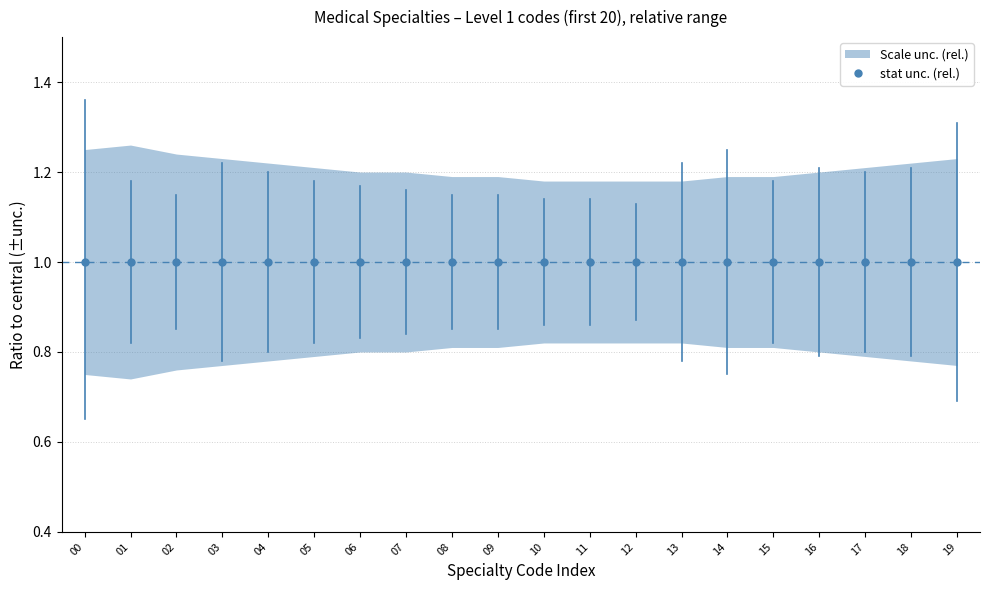

What is the sum of all upper values?

24.1